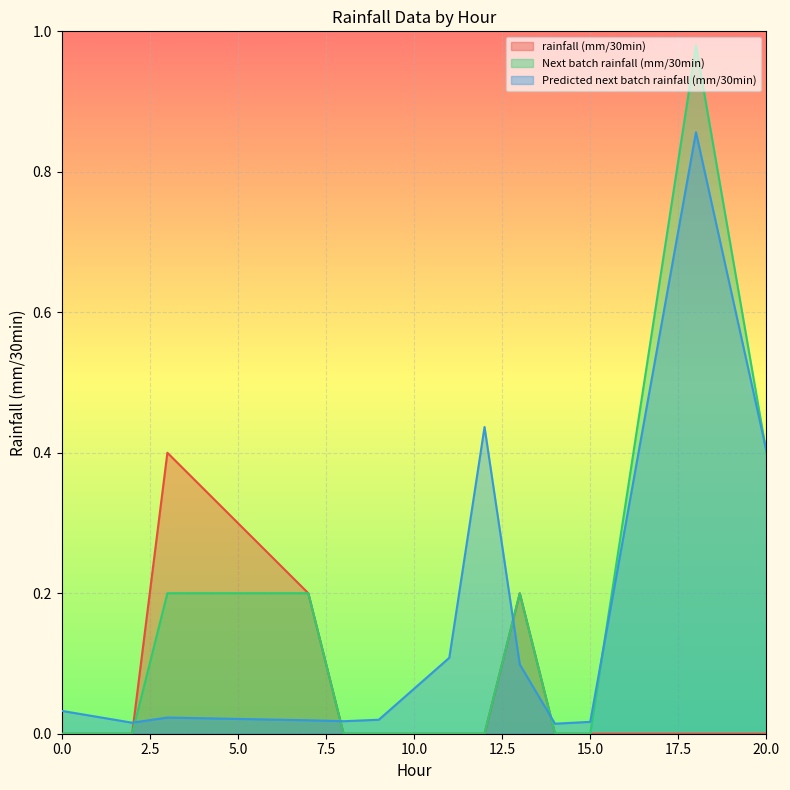

What is the total value across all series at 20.0?

0.8